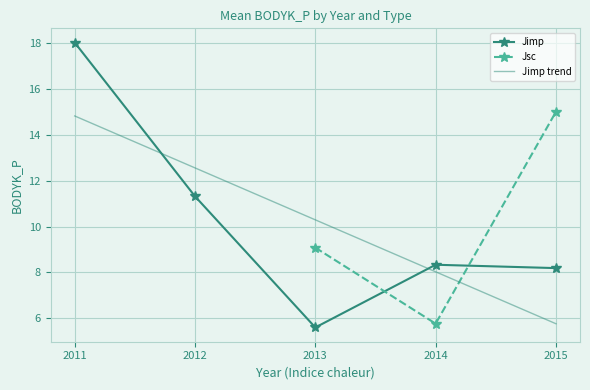

How many values in Jsc are above zero?

3